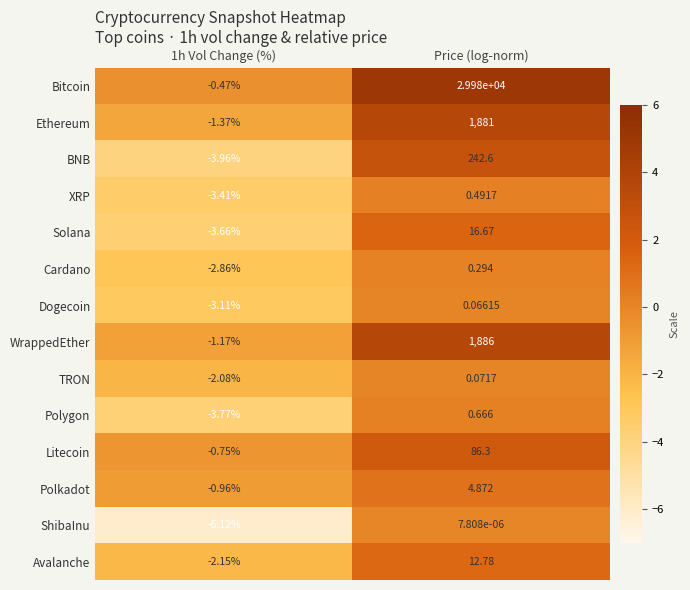

Which label corresponds to the largest value in the chart?

Price (log-norm)